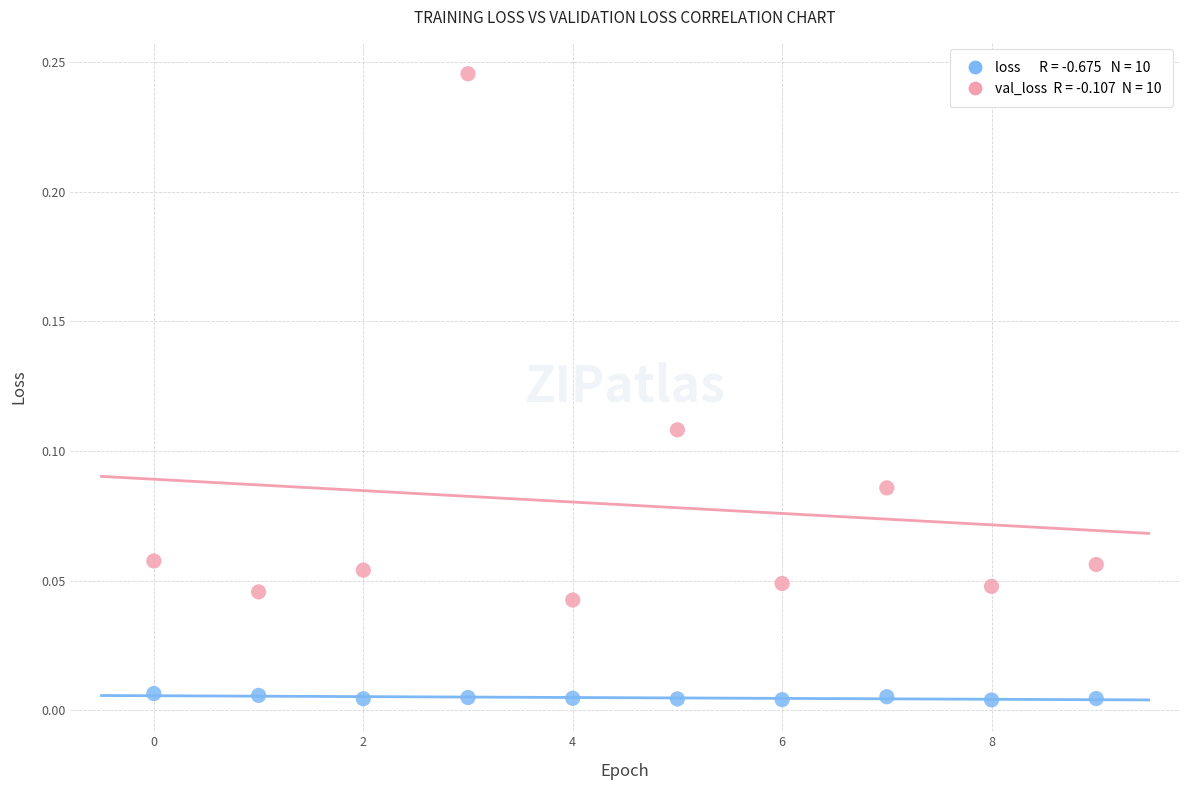

How many data points are displayed?

20